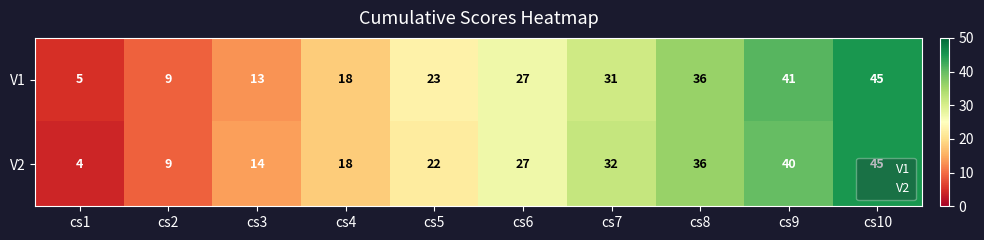

At which label is V2 closest to 24?

cs5